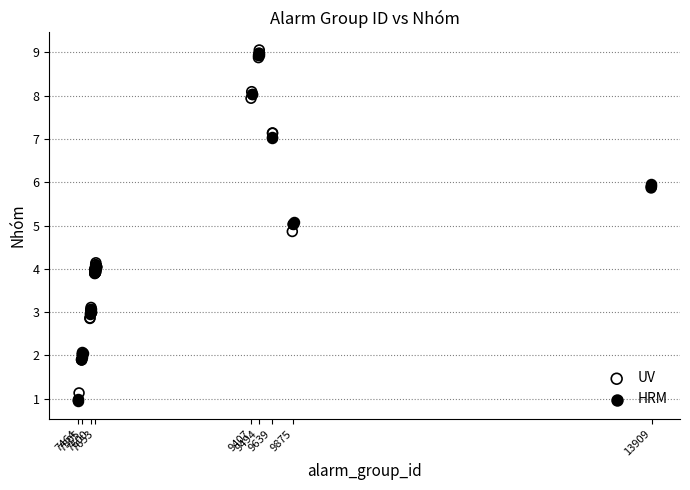

What are all the series names shown in the legend?

UV, HRM